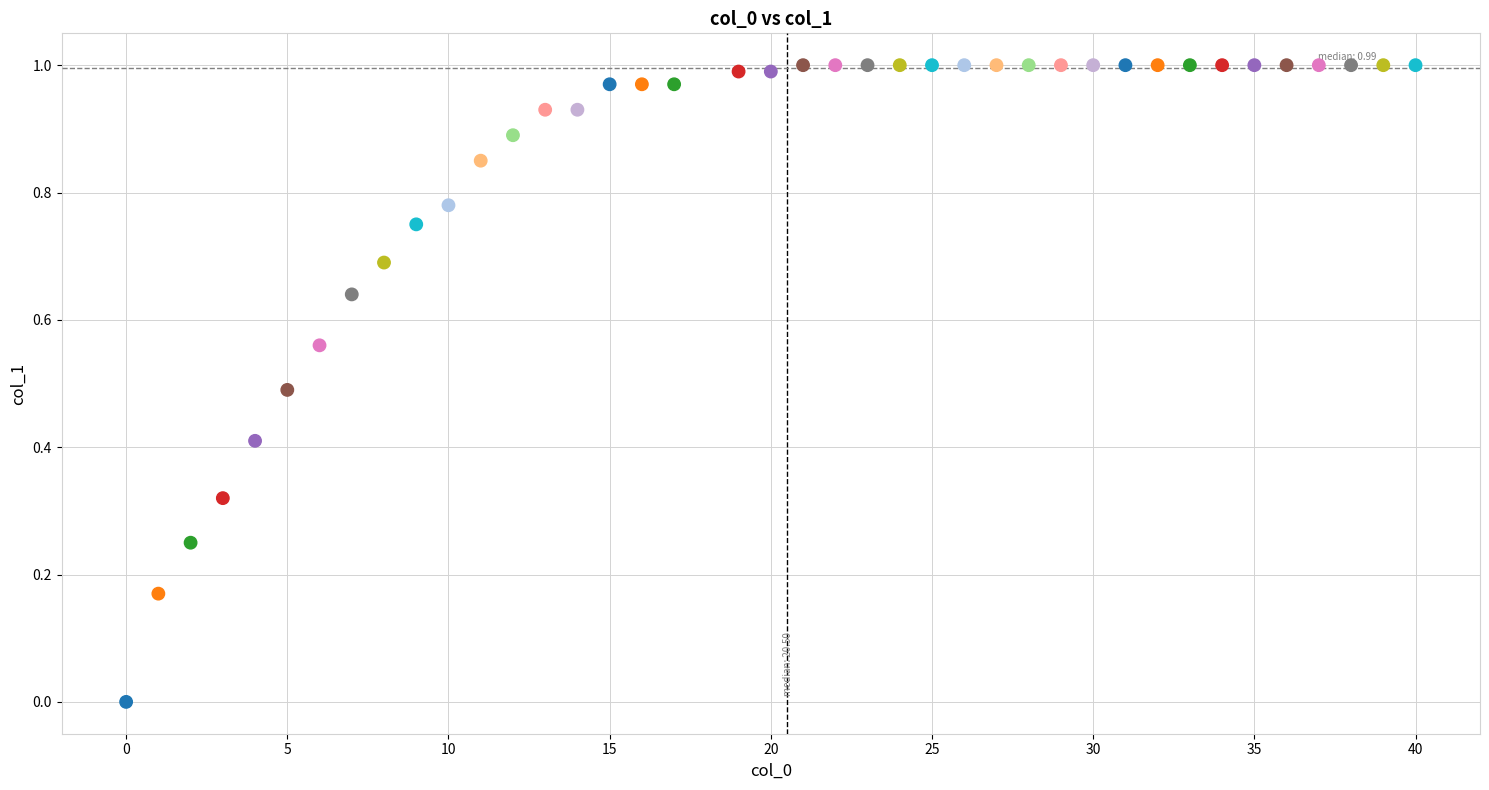

What is the range of X values (max minus min)?

40.0